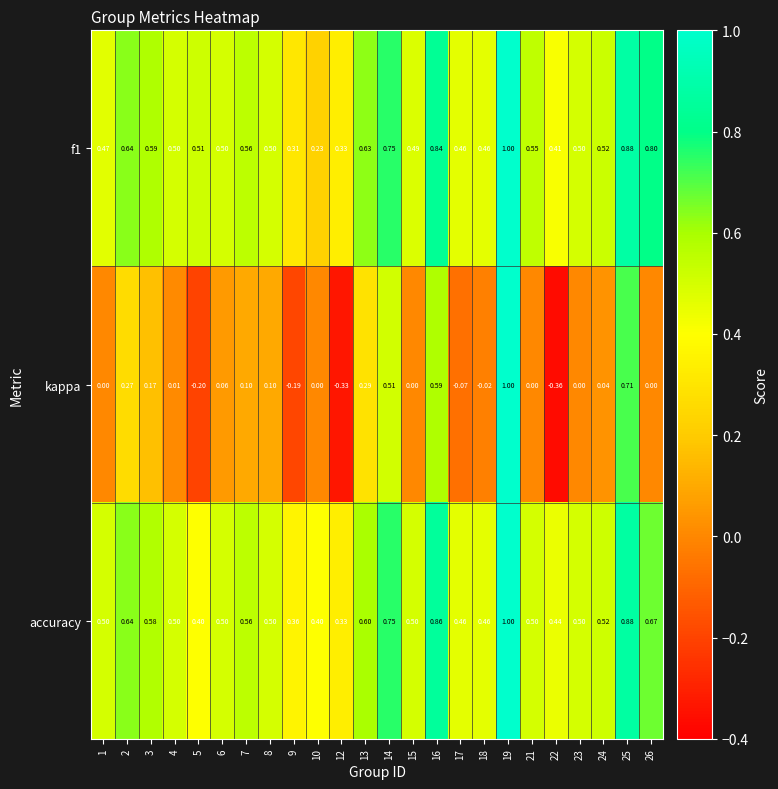

At how many categories does at least one series exceed 0?

24